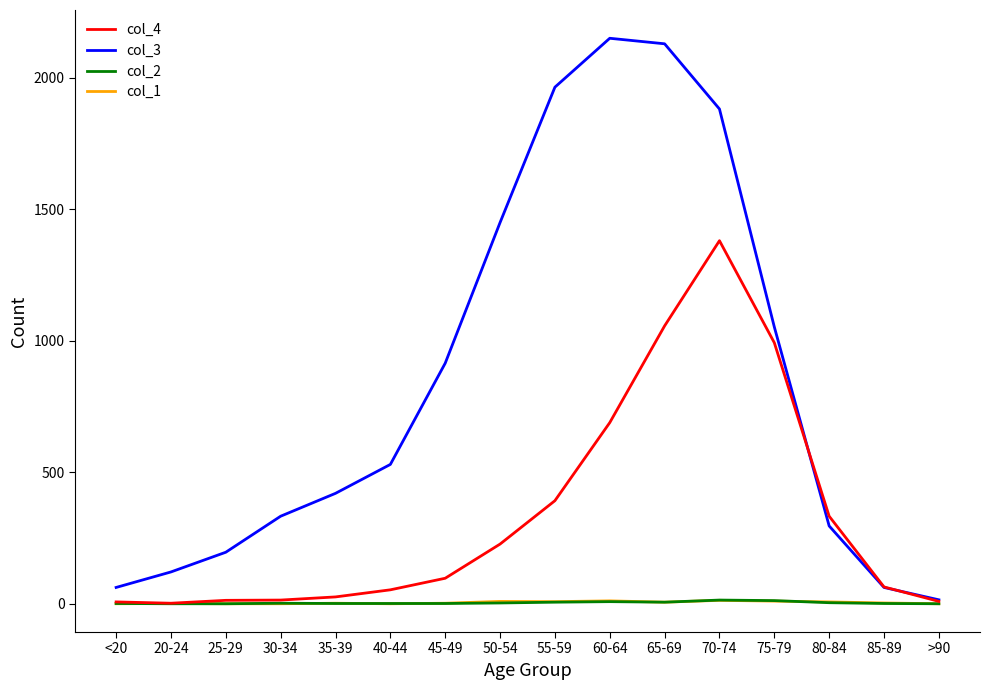

Is the value of col_2 at 55-59 greater than the value of col_3 at 75-79?

No